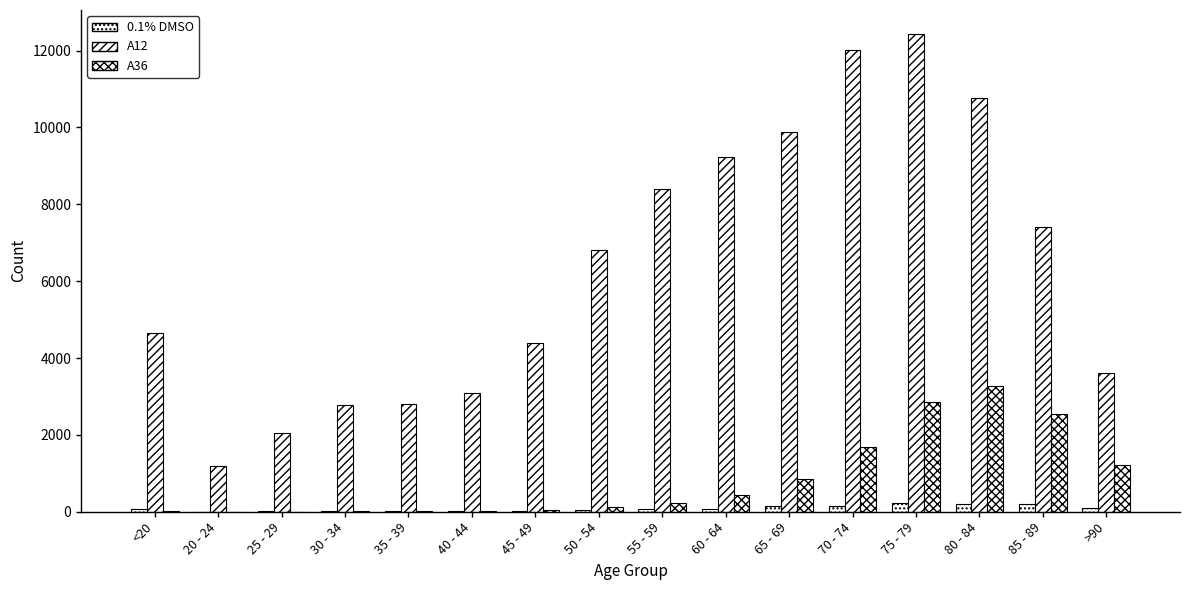

What is the total value across all series at 85 - 89?

10171